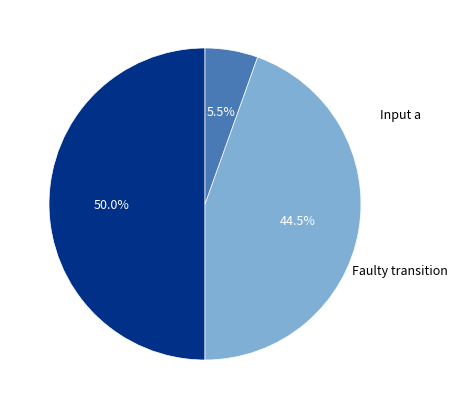

Which slice is the smallest?

output_symbol=1